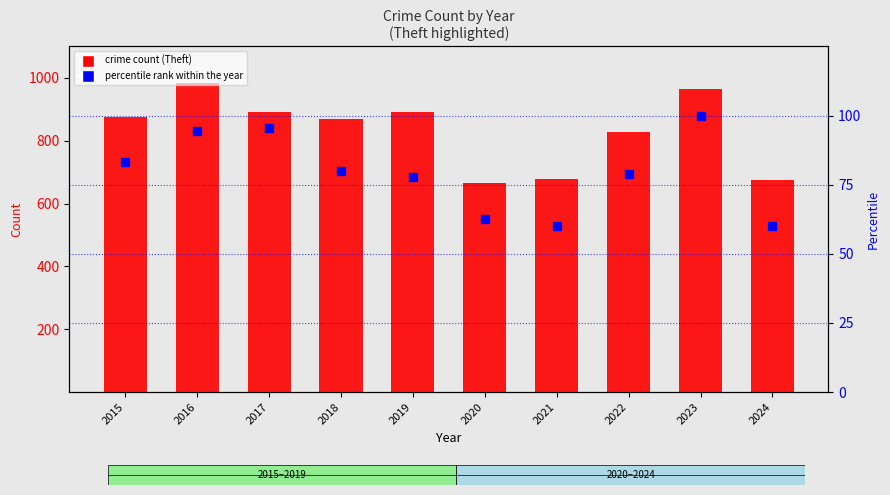

What is the lowest value of the Theft series?

666.0